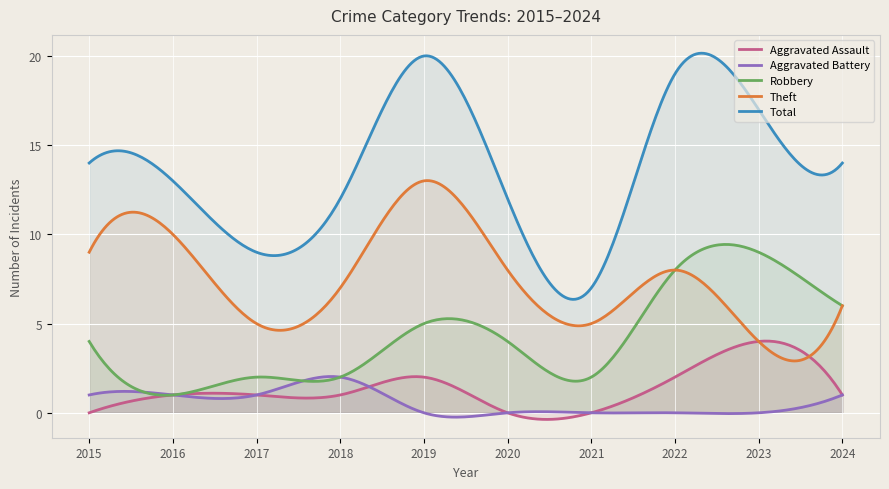

List the labels in order of Aggravated Battery value, largest first.

2018, 2015, 2016, 2017, 2024, 2019, 2020, 2021, 2022, 2023